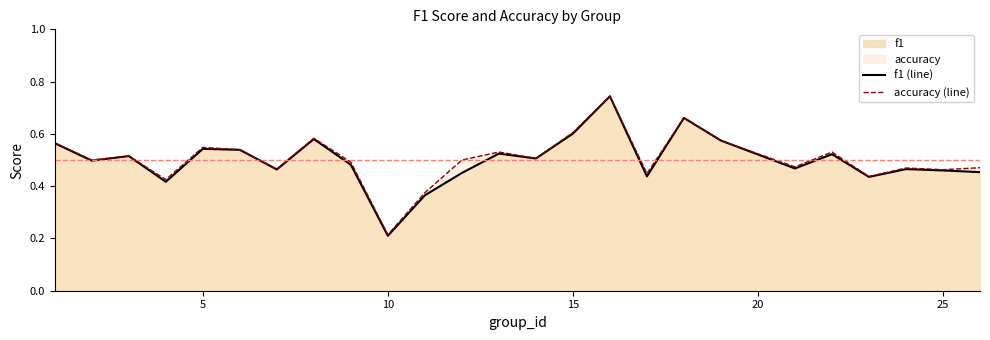

Reading right to left, what are all the values shown in this chart?

f1 (line): 0.5	0.5	0.5	0.4	0.5	0.5	0.6	0.7	0.4	0.7	0.6	0.5	0.5	0.5	0.4	0.2	0.5	0.6	0.5	0.5	0.5	0.4	0.5	0.5	0.6
accuracy (line): 0.5	0.5	0.5	0.4	0.5	0.5	0.6	0.7	0.4	0.7	0.6	0.5	0.5	0.5	0.4	0.2	0.5	0.6	0.5	0.5	0.5	0.4	0.5	0.5	0.6